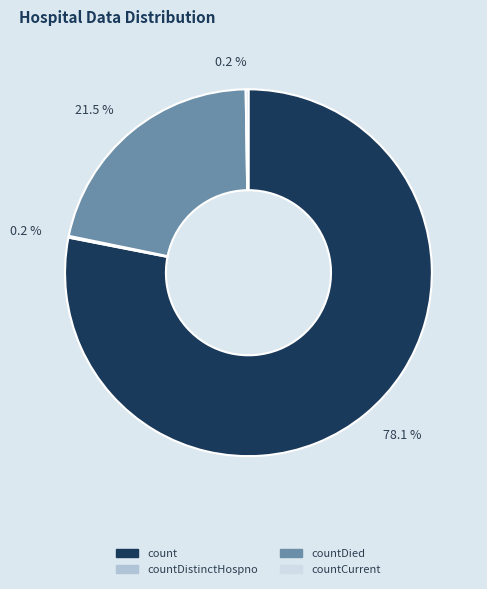

Is there a majority slice in this chart?

Yes